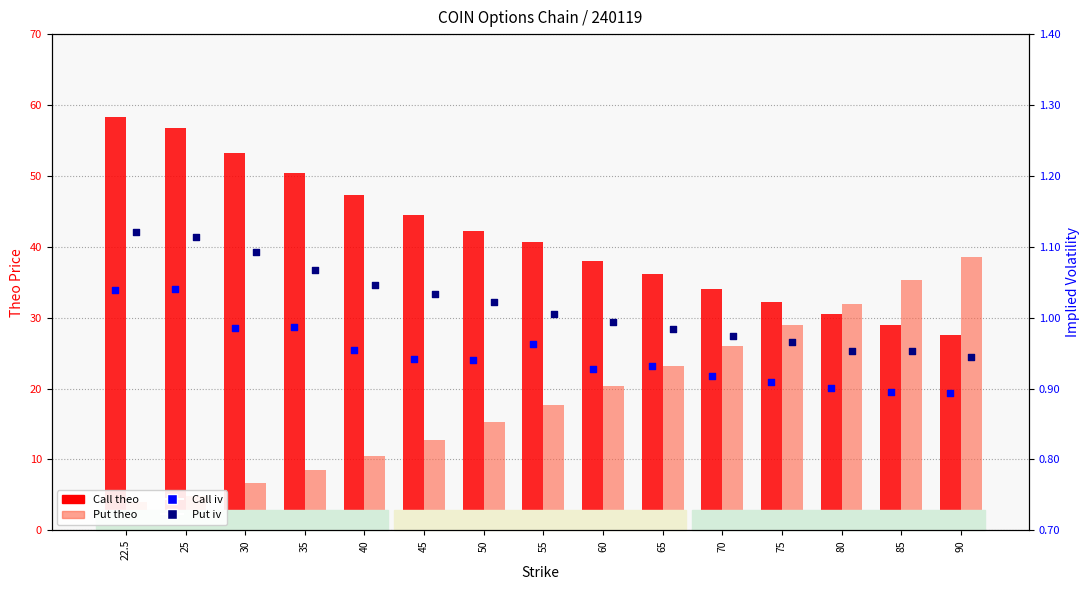

What are all the series names shown in the legend?

Call theo, Put theo, Call iv, Put iv